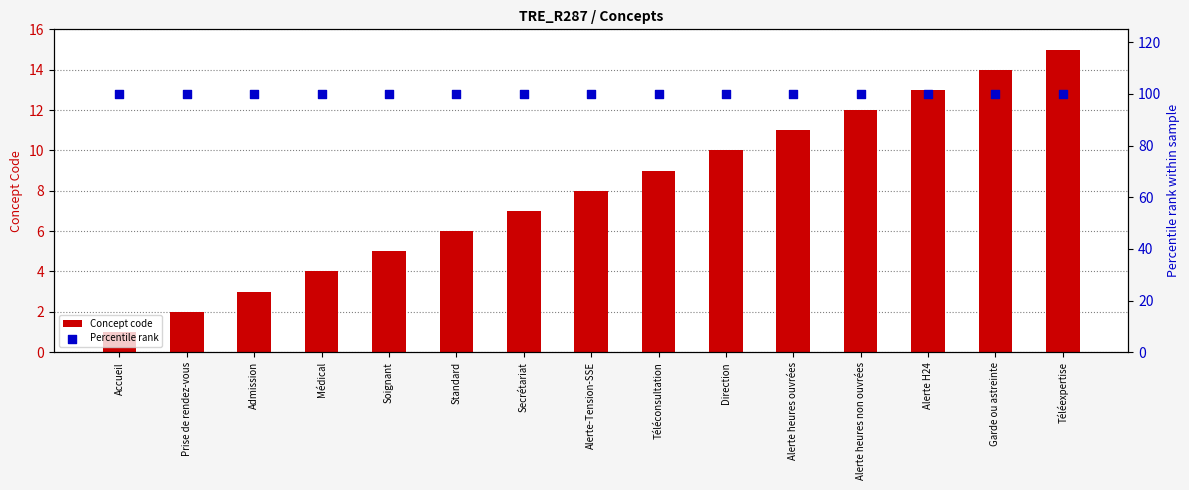

Is the value of Percentile rank at Alerte H24 greater than the value of Concept code at Médical?

Yes